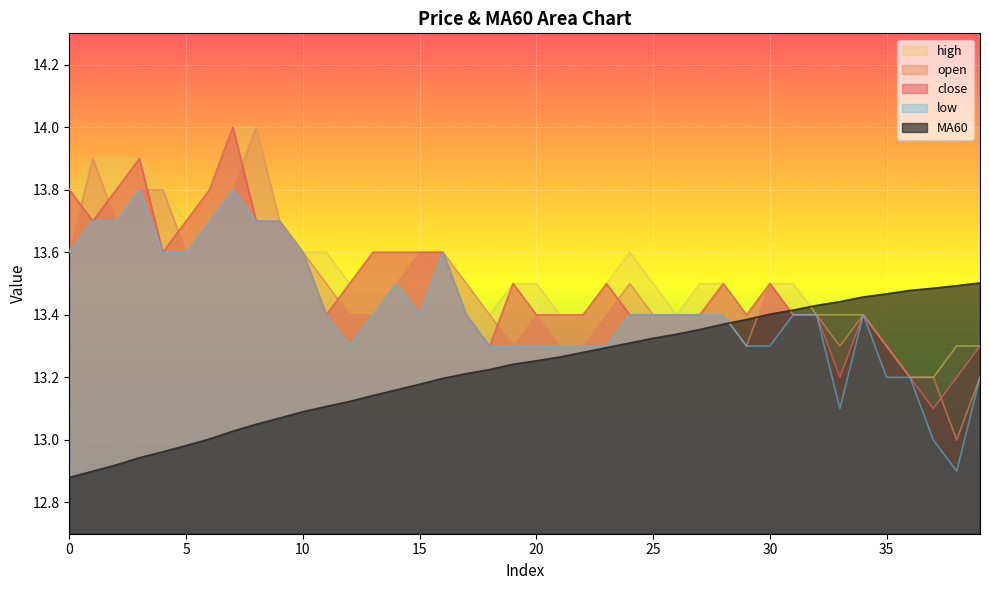

True or false: close and low intersect in this chart.

False